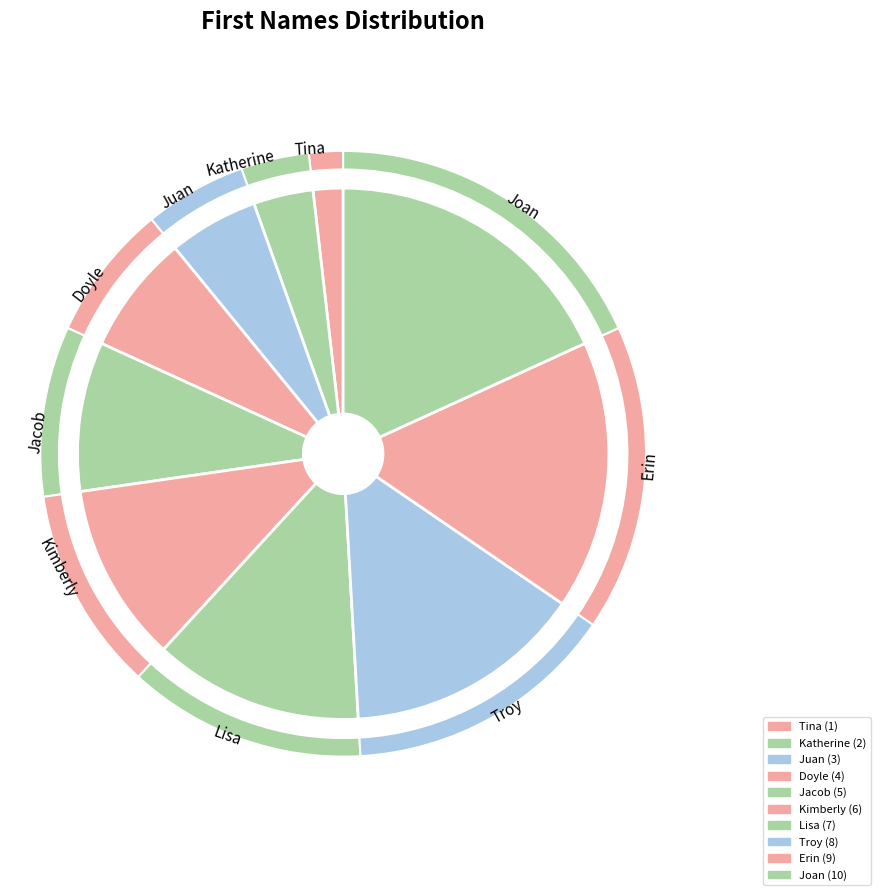

Is there a majority slice in this chart?

No